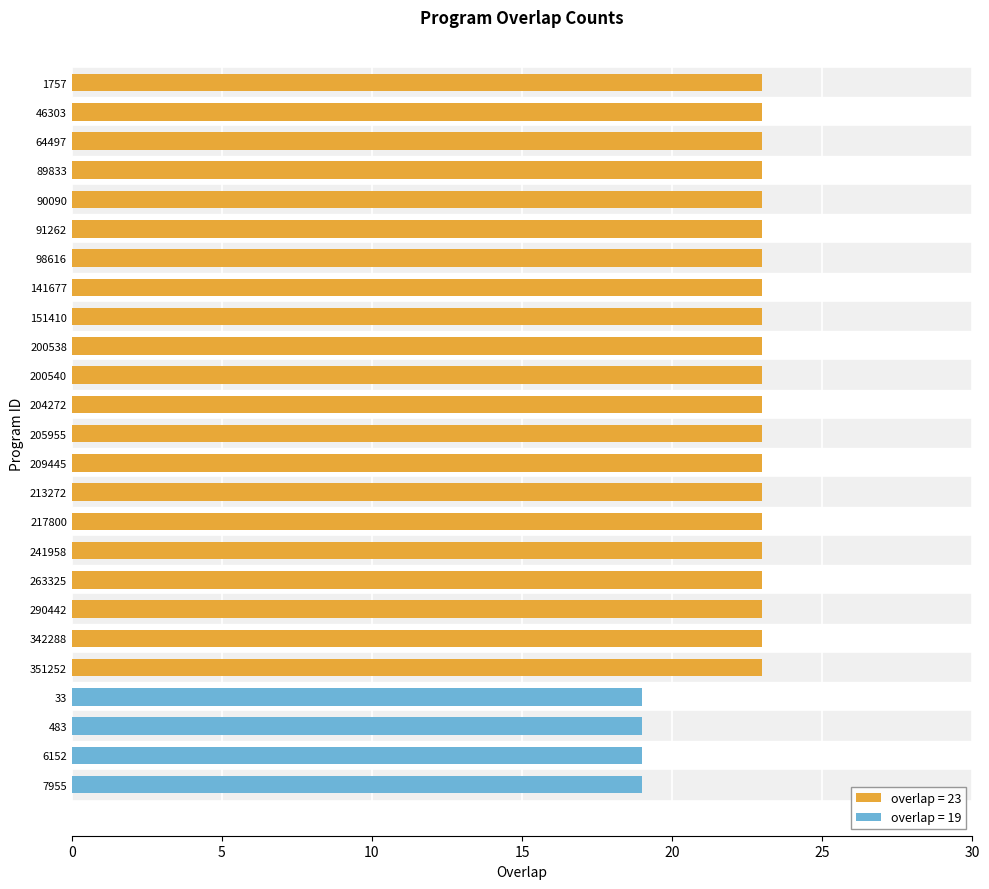

What is the sum of all values?

559